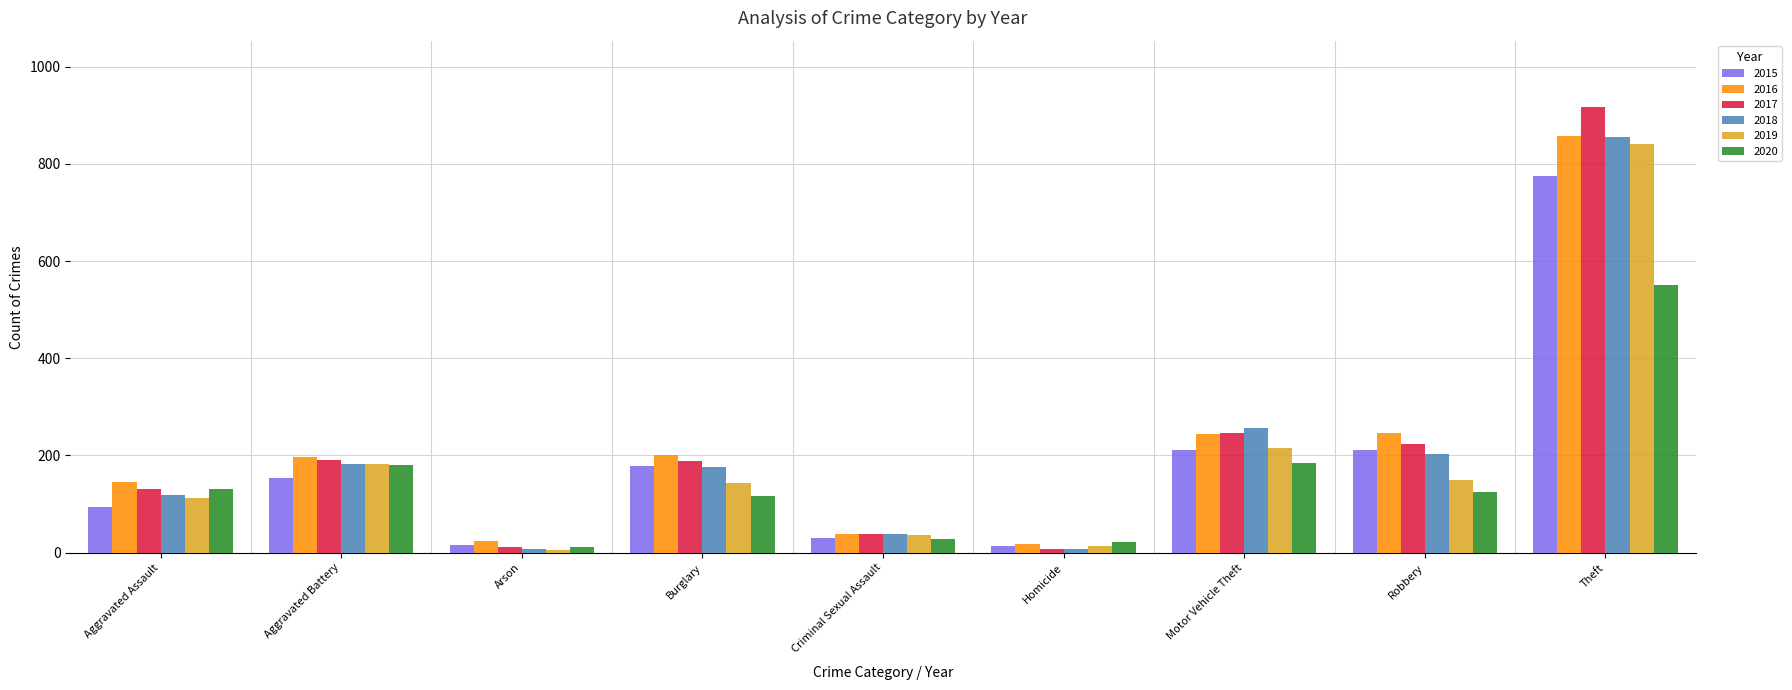

Which label corresponds to the largest value in the chart?

Theft